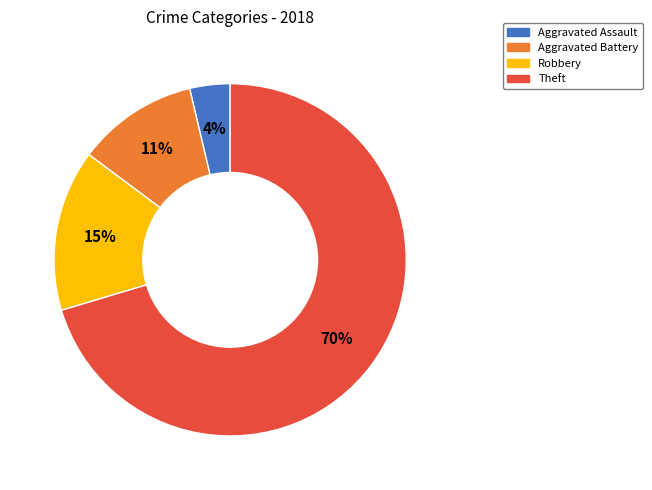

Which category has the biggest portion of the pie?

Theft